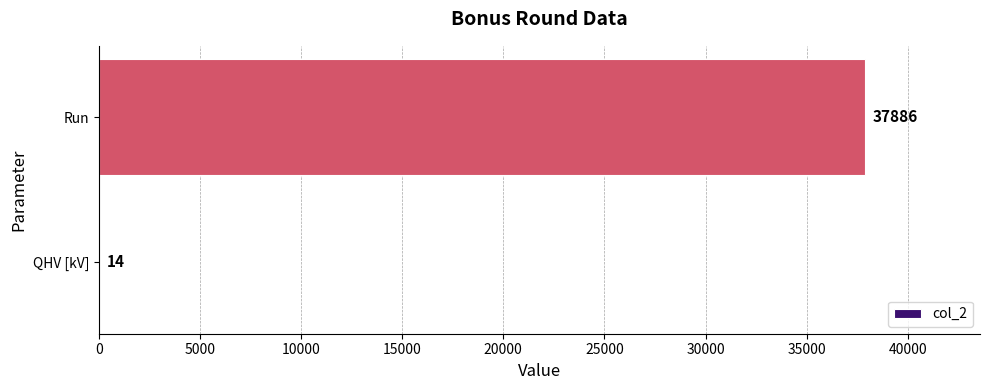

Reading bottom to top, what are all the values shown in this chart?

QHV [kV]=14	Run=37886